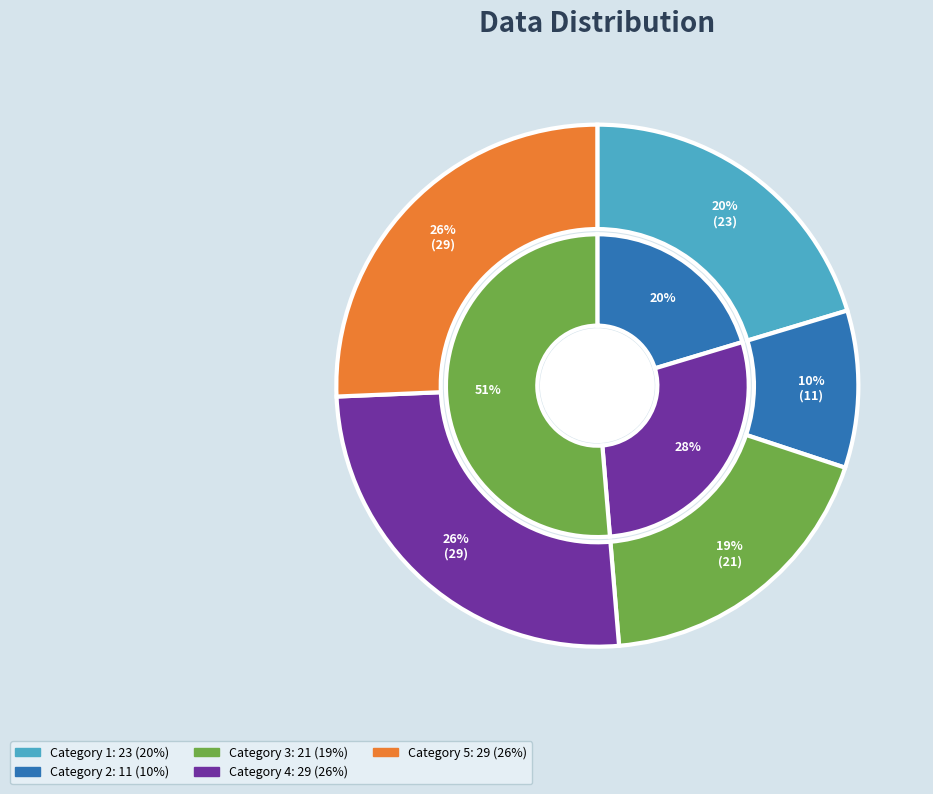

What is the change in value from 1 to 2?

-12